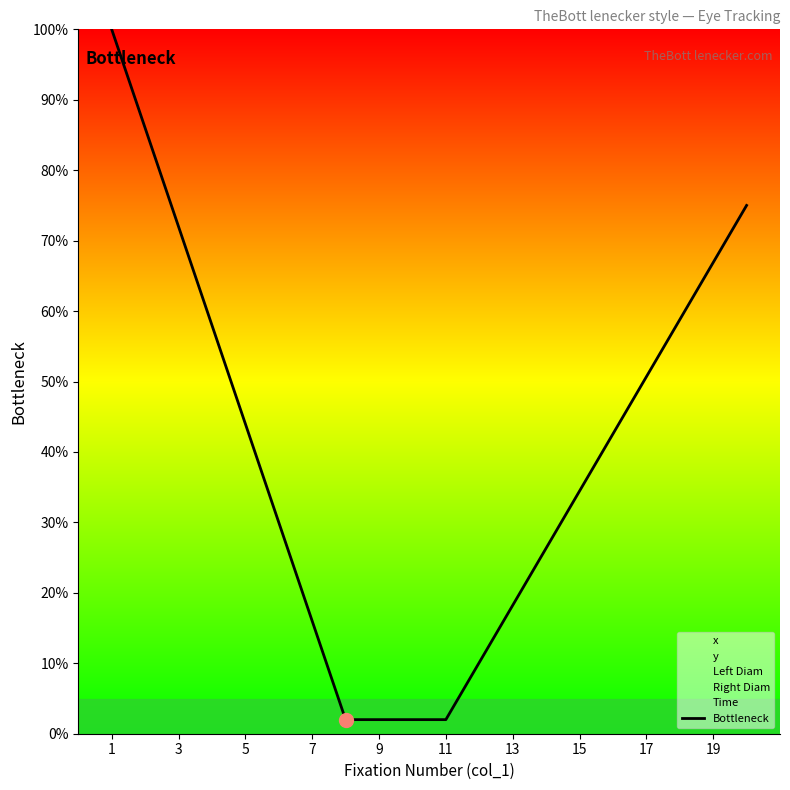

How many values are below 42?

10